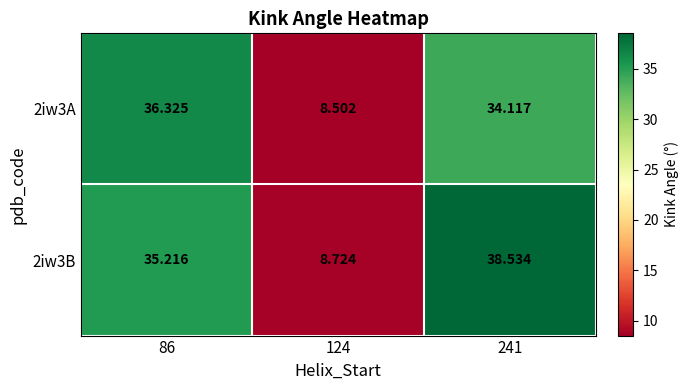

Which series has the widest spread of values?

2iw3B